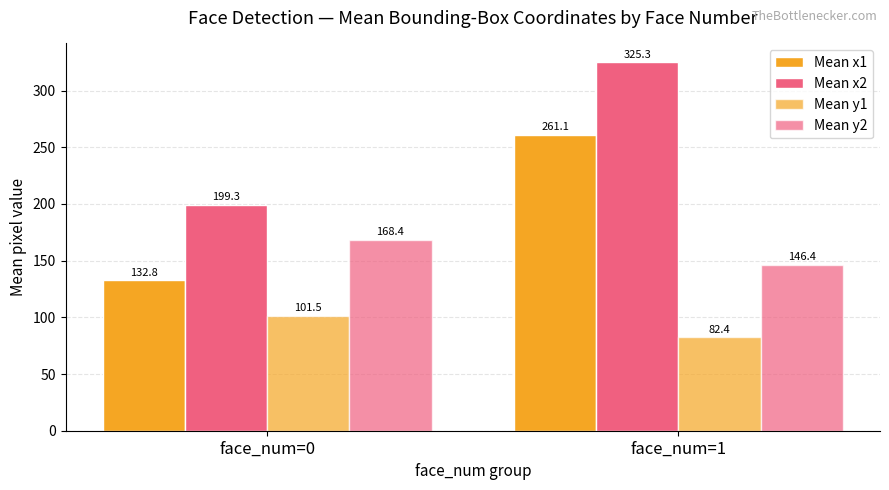

How many values in the Mean y2 series are below 168?

1